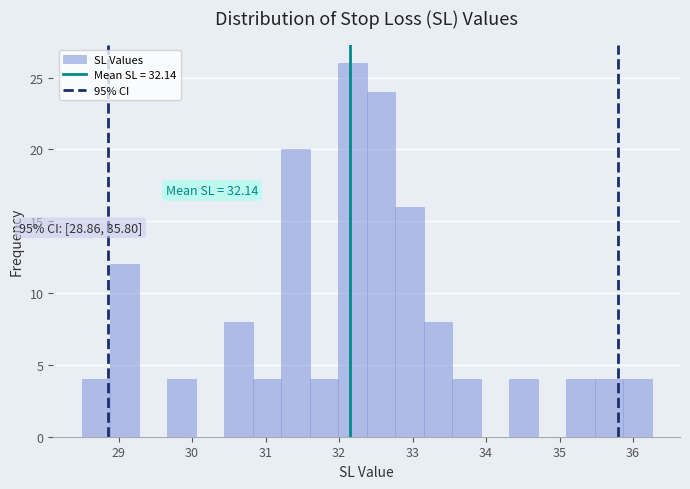

Around what value on the x-axis is the tallest bar? Give the approximate position of its centre, as read against the axis.

32.2